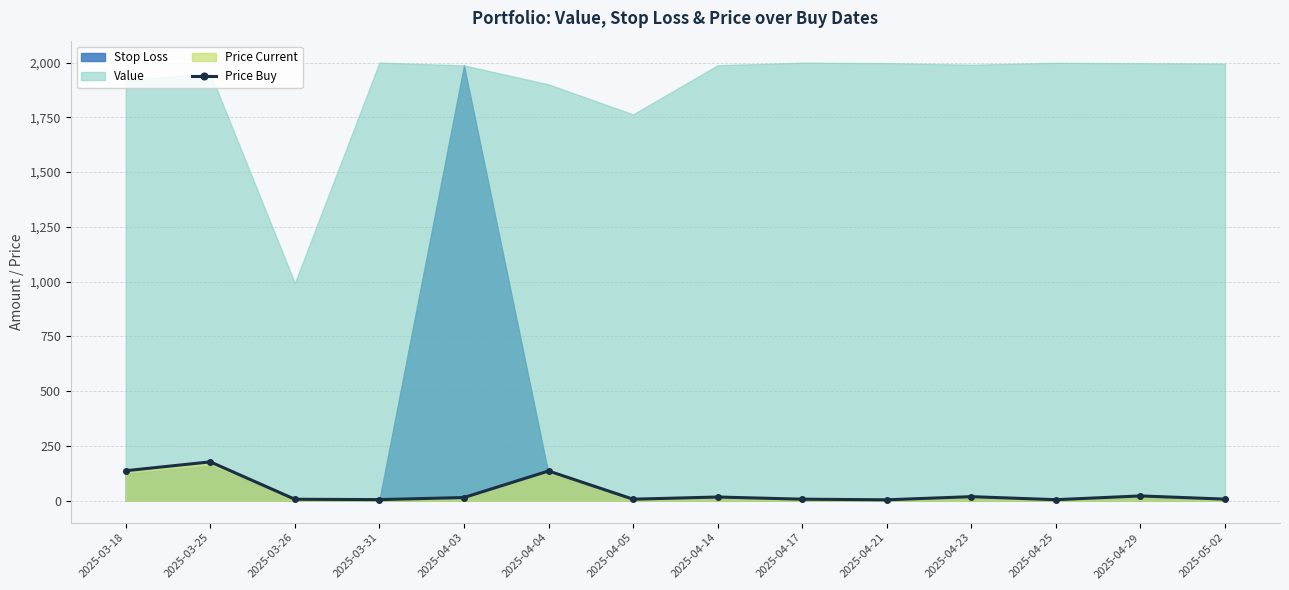

What is the approximate value at 2025-03-26?

6.8